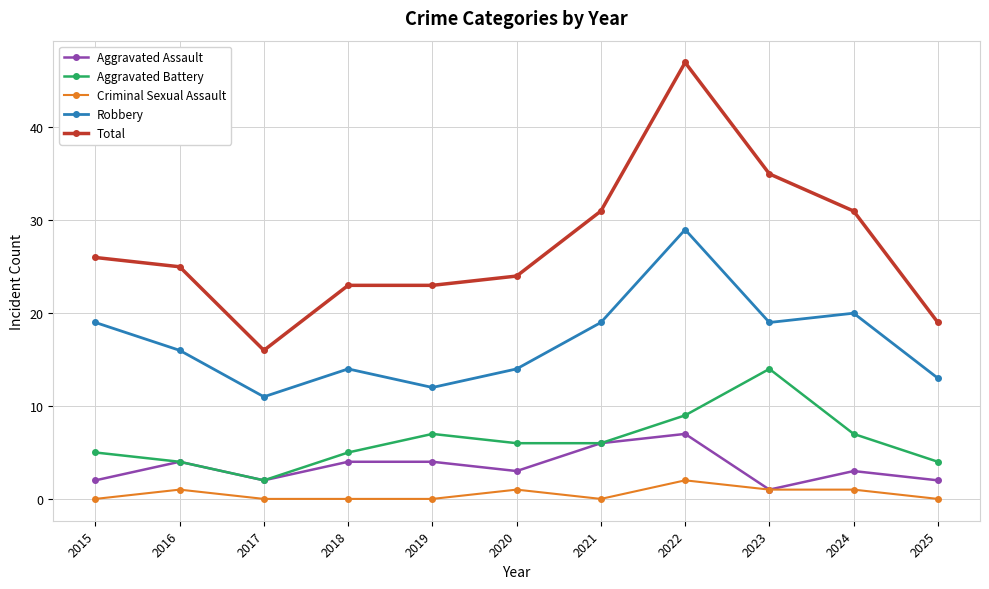

Reading left to right, what are all the values shown in this chart?

Aggravated Assault: 2	4	2	4	4	3	6	7	1	3	2
Aggravated Battery: 5	4	2	5	7	6	6	9	14	7	4
Criminal Sexual Assault: 0	1	0	0	0	1	0	2	1	1	0
Robbery: 19	16	11	14	12	14	19	29	19	20	13
Total: 26	25	16	23	23	24	31	47	35	31	19